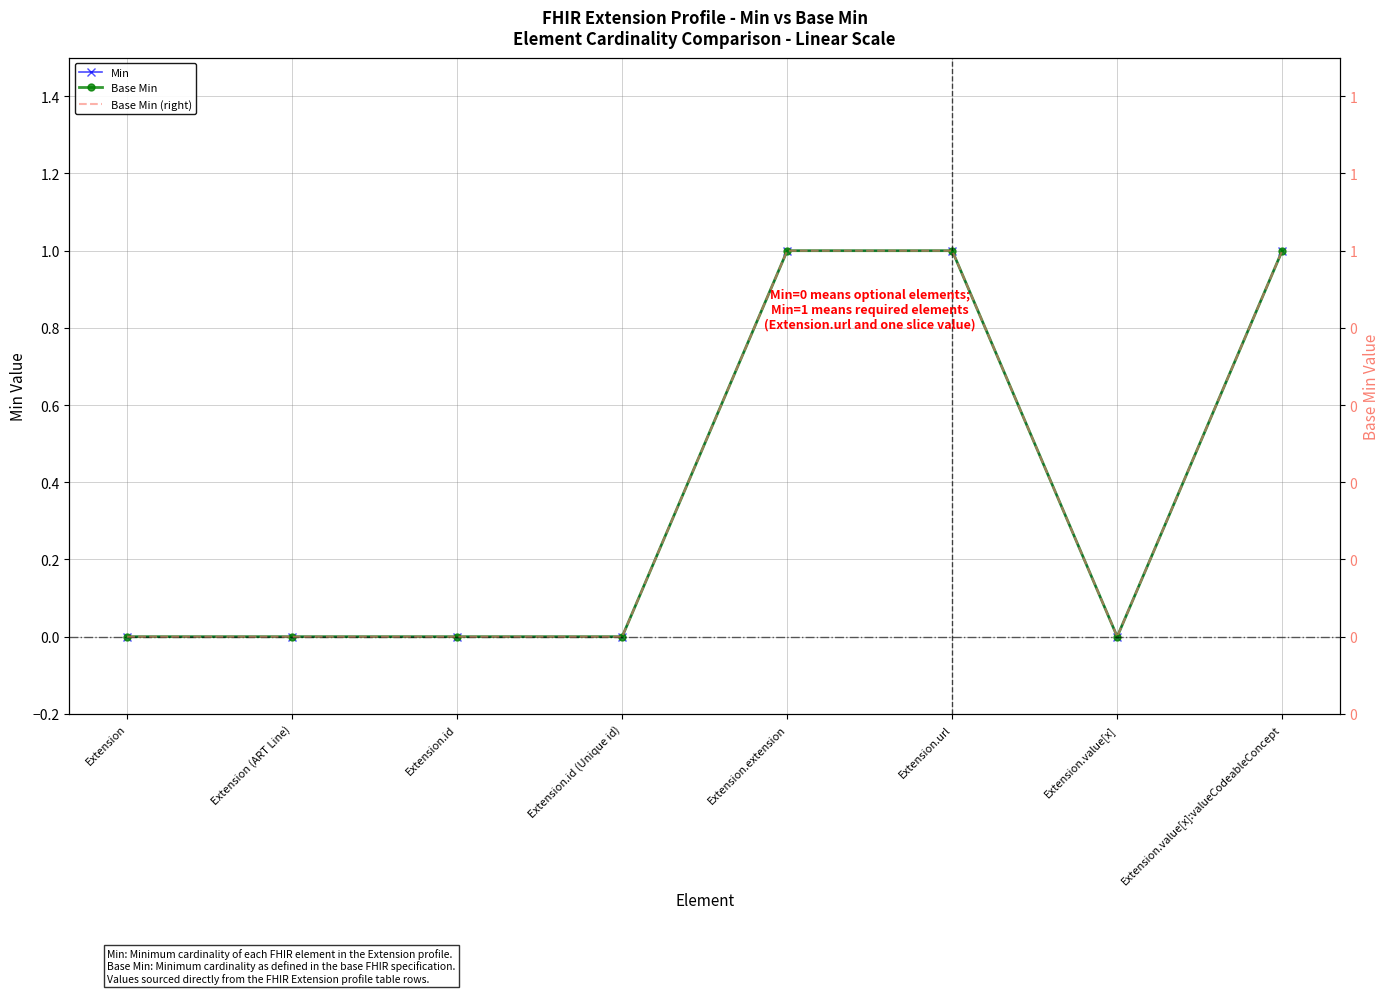

What value does the Base Min (right) series have at Extension.url?

1